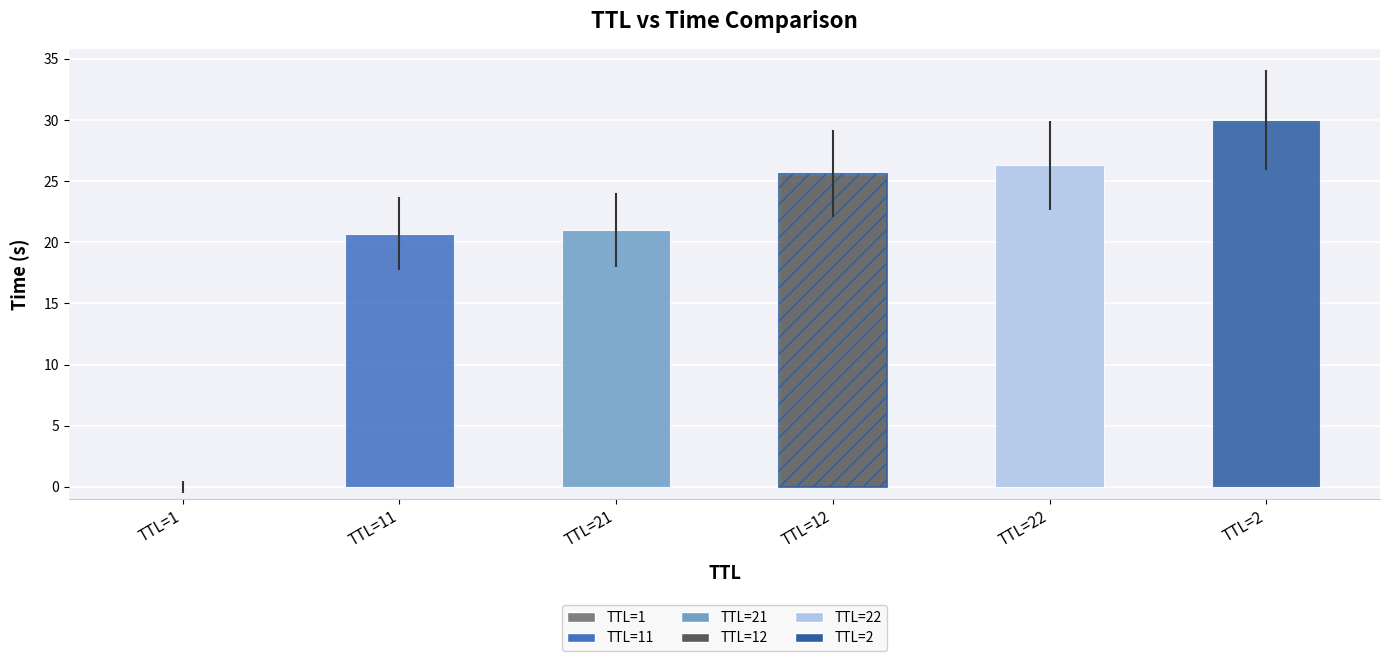

Which category has the lowest value across all series?

1